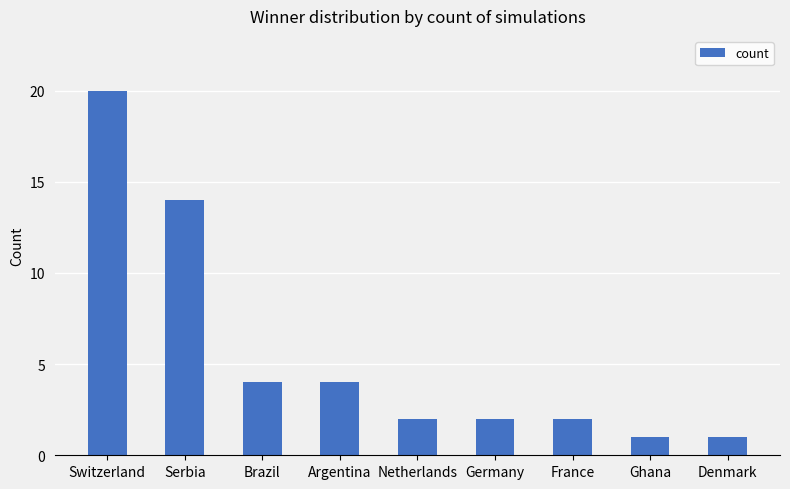

Reading left to right, transcribe all the data shown in this chart.

20	14	4	4	2	2	2	1	1